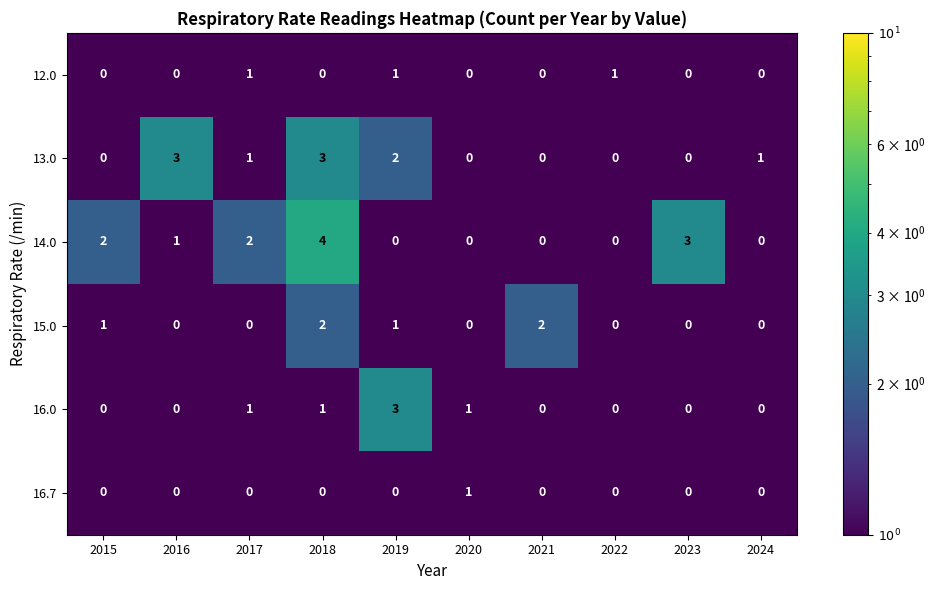

Count the 12.0 values in the range 0 to 1.

10